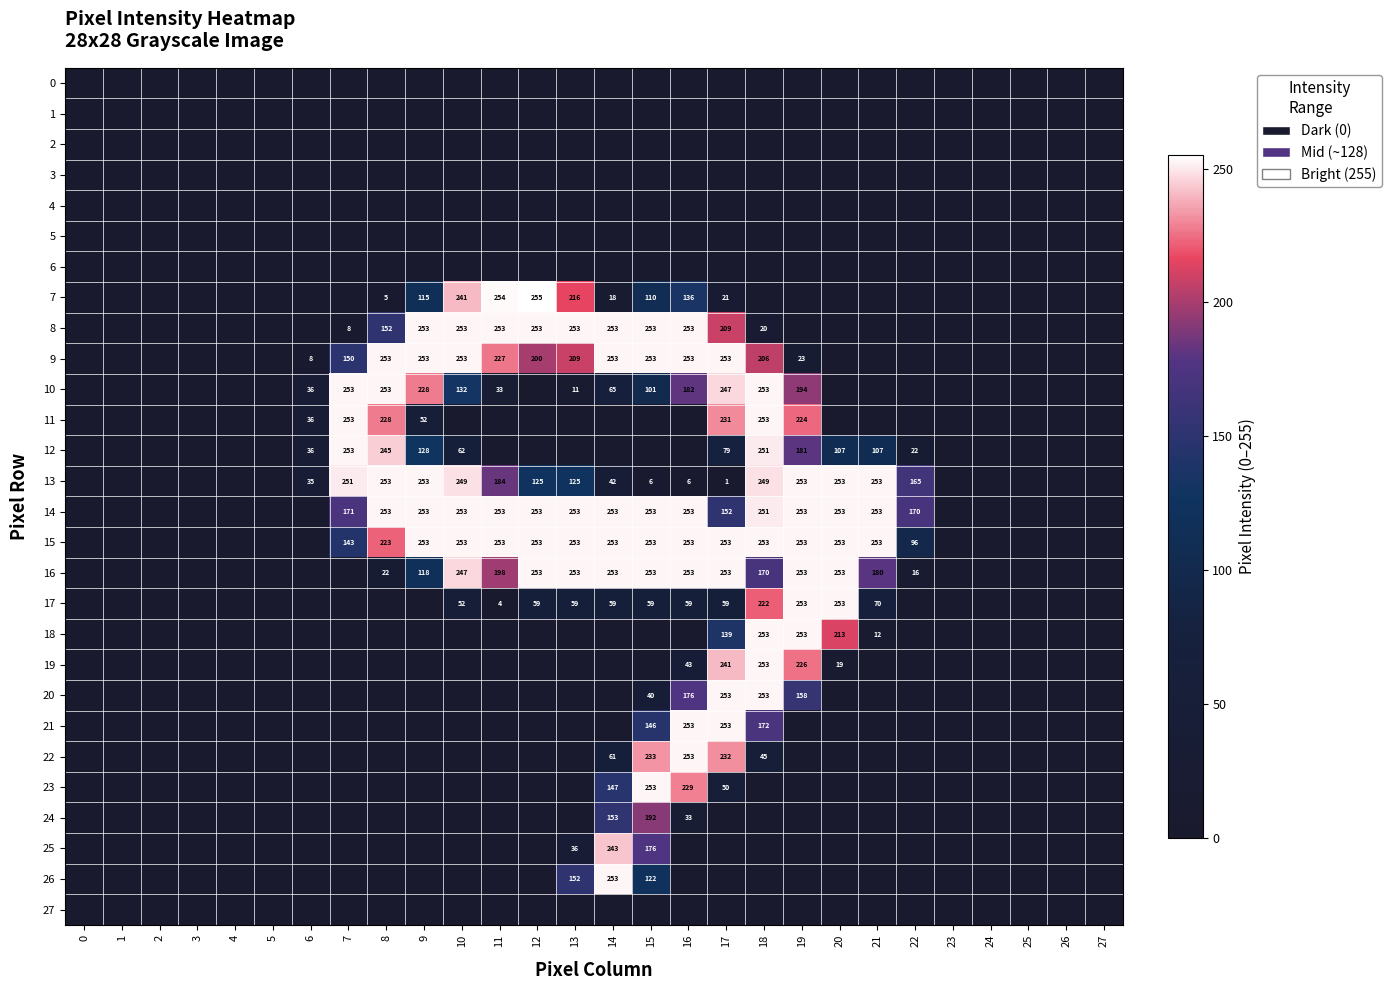

The 24 series shows 33 at 16. True or false?

True